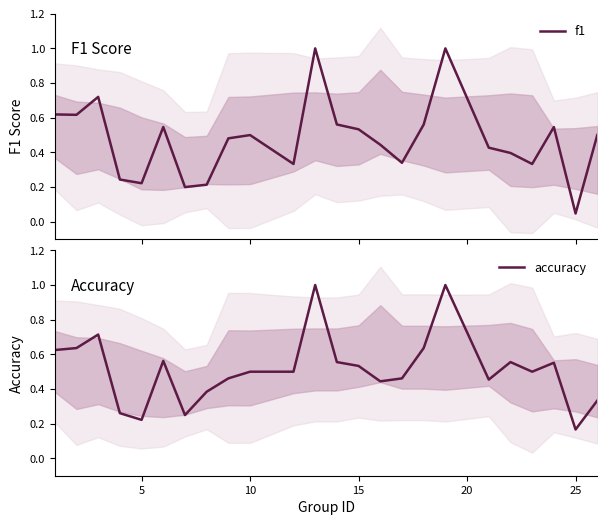

What is the highest value of the f1 series?

1.0